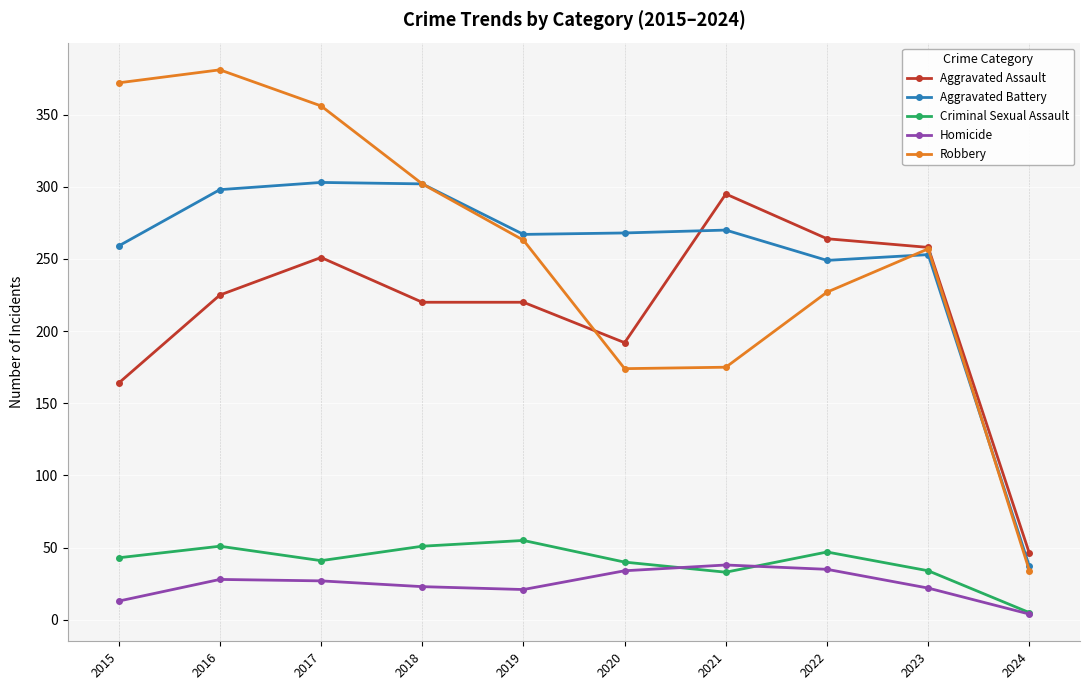

True or false: Robbery and Homicide cross at least once.

False